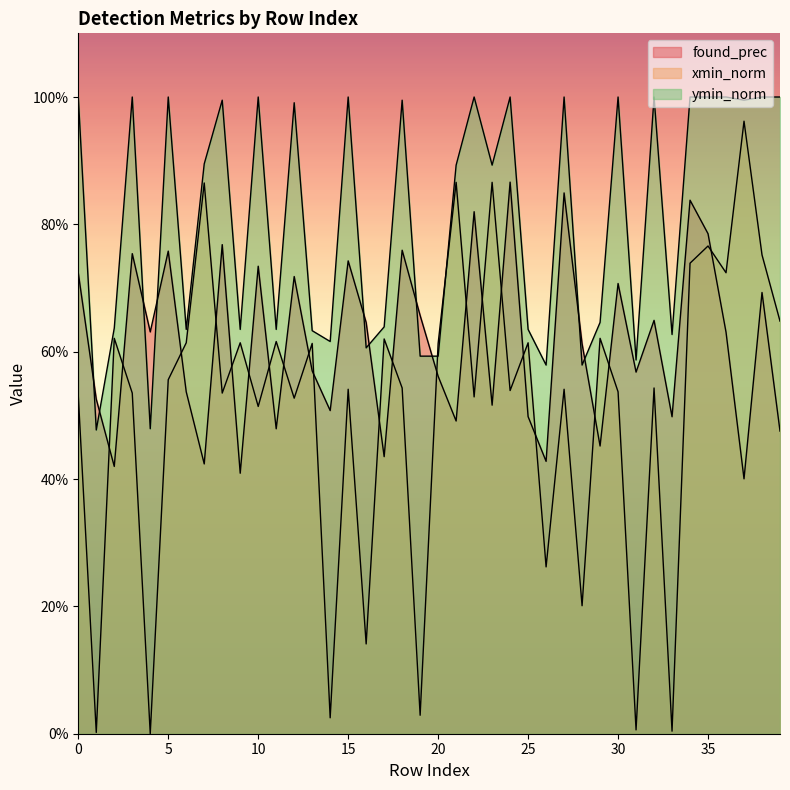

What is the sum of all xmin_norm values?

20.4